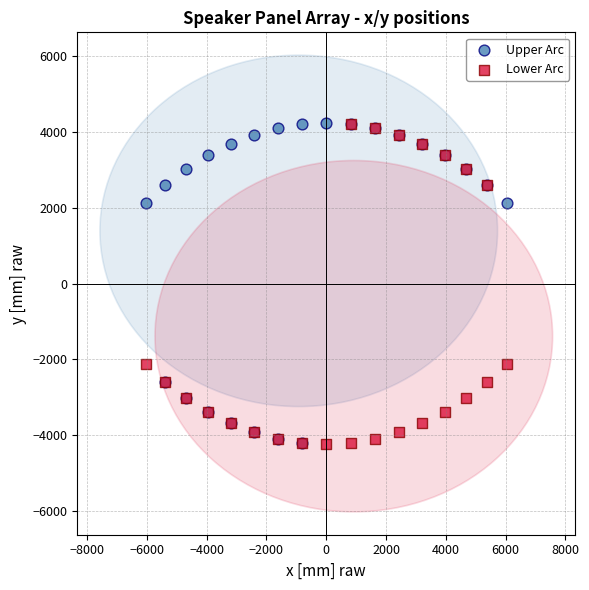

What are all the series names shown in the legend?

Upper Arc, Lower Arc